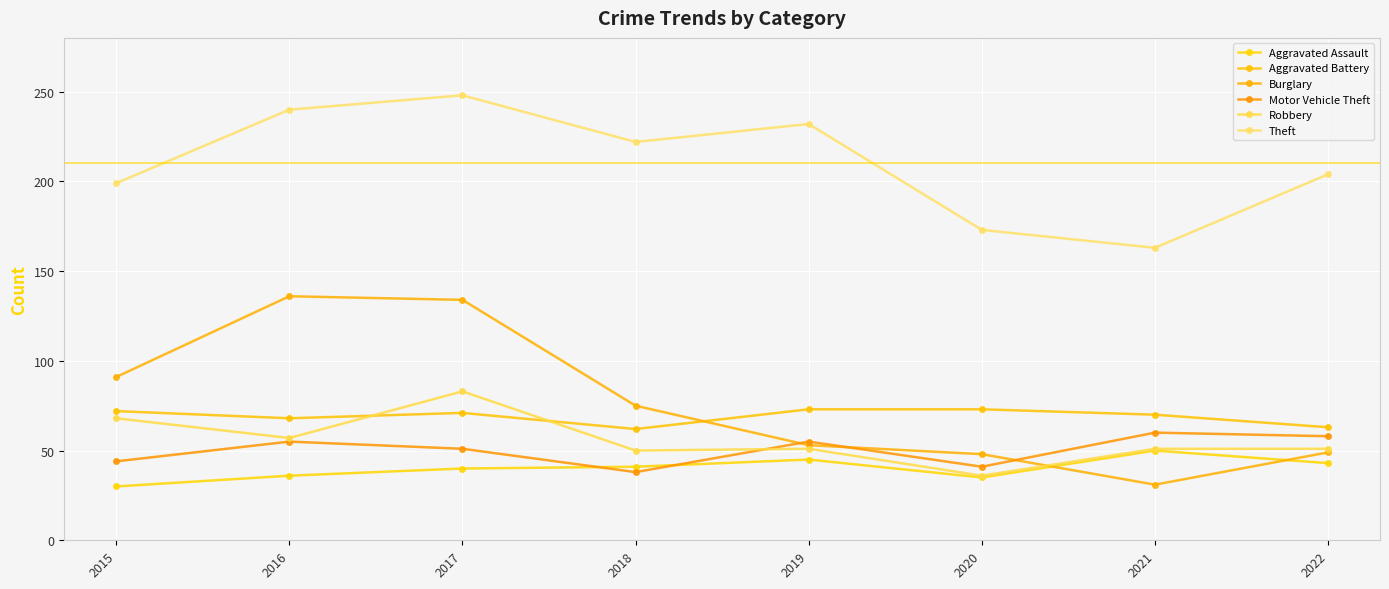

What is the difference between the second highest and second lowest values in the Burglary series?

86